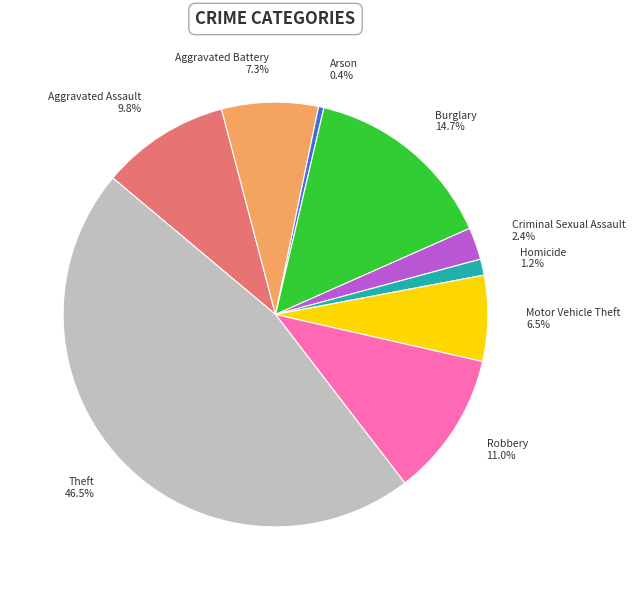

True or false: Aggravated Battery accounts for 22% of the total.

False